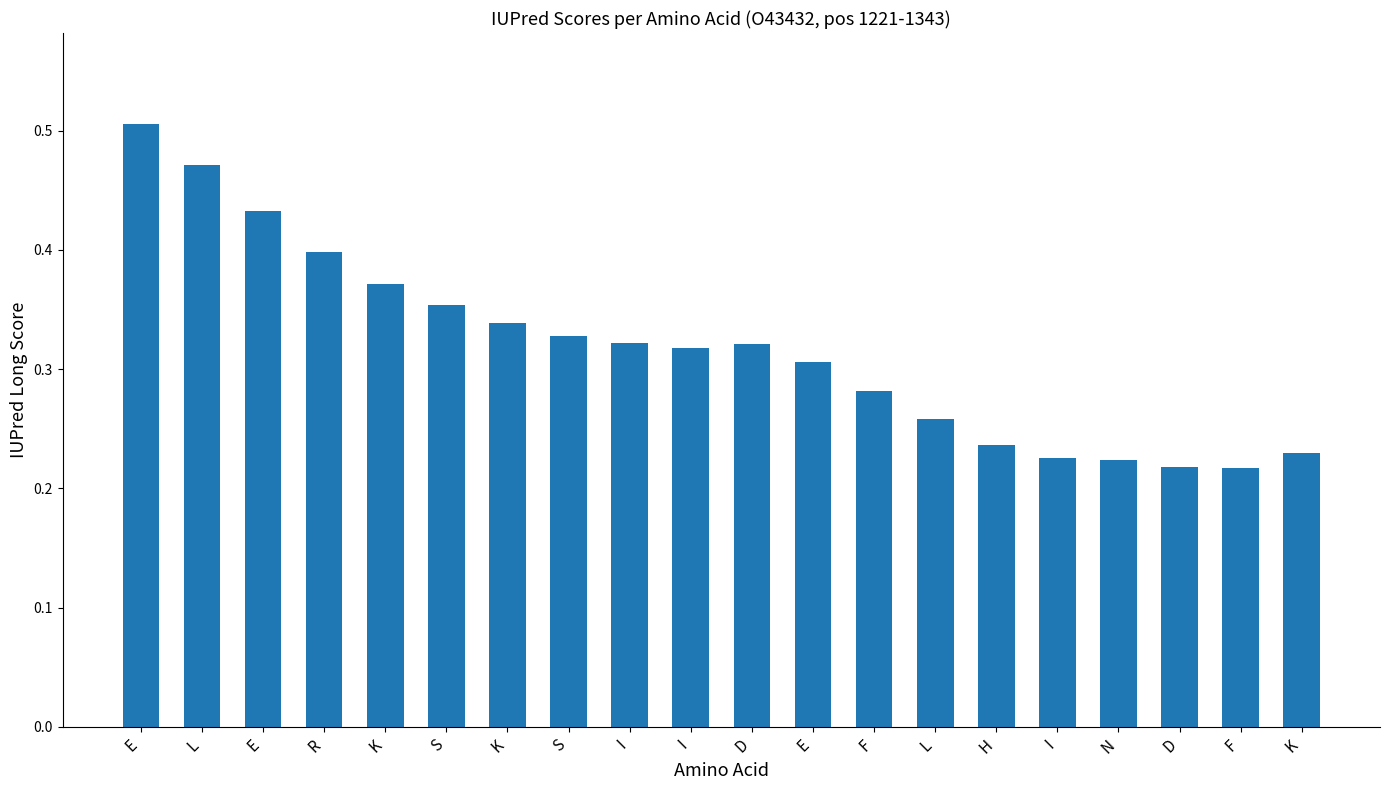

What is the difference between the second highest and minimum values?

0.3